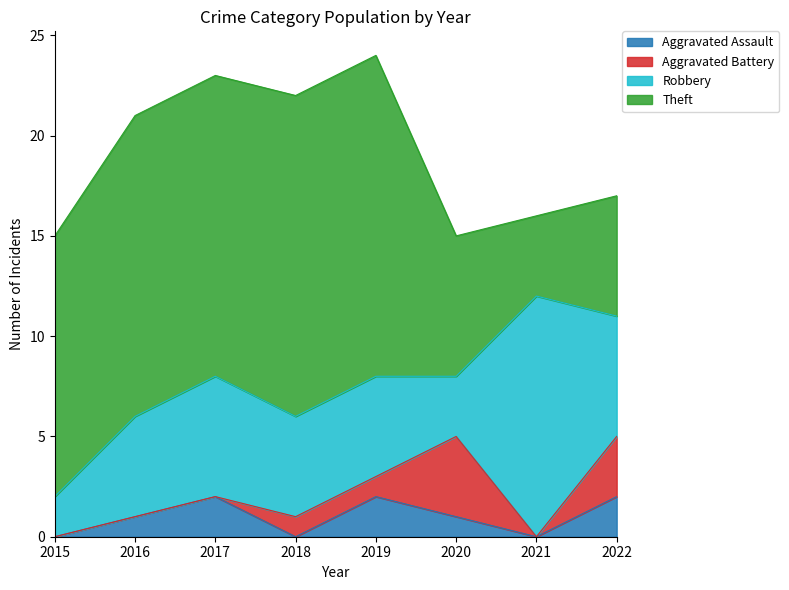

How many categories are shown in the chart?

8